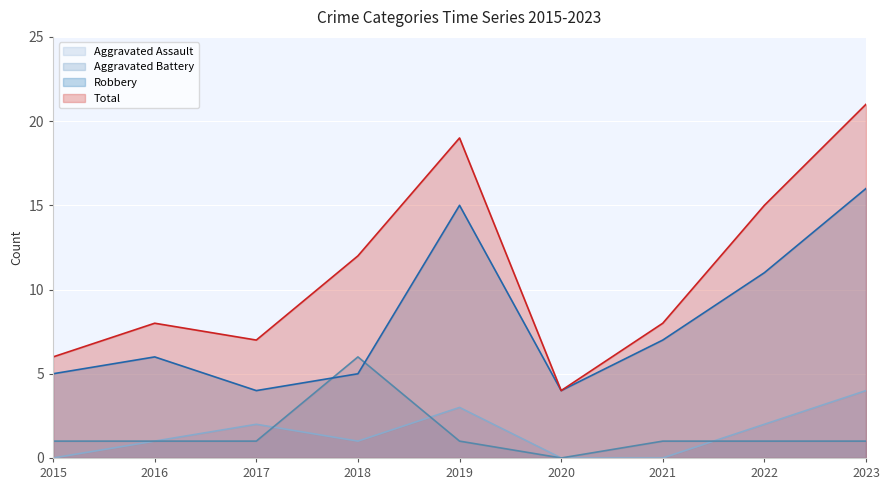

True or false: Aggravated Assault has more than 0 interior local peaks.

True